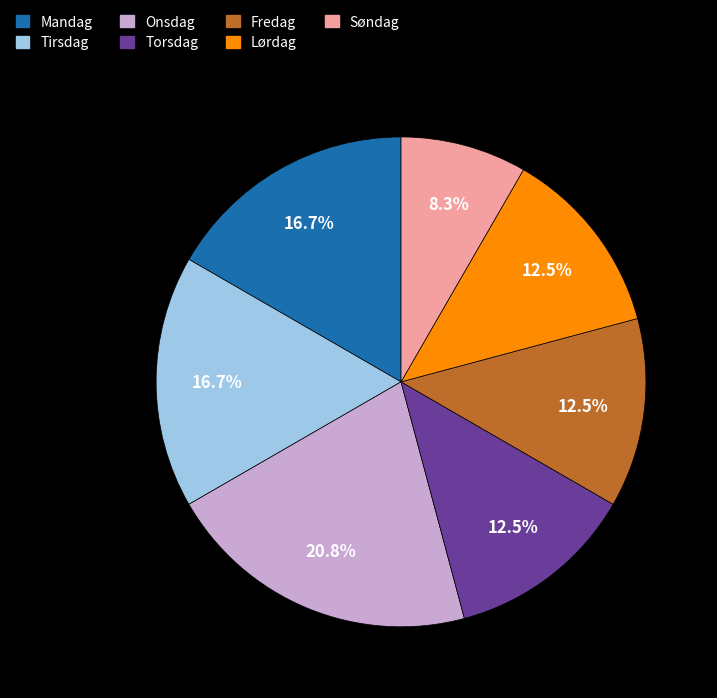

Between Torsdag and Tirsdag, which is larger?

Tirsdag